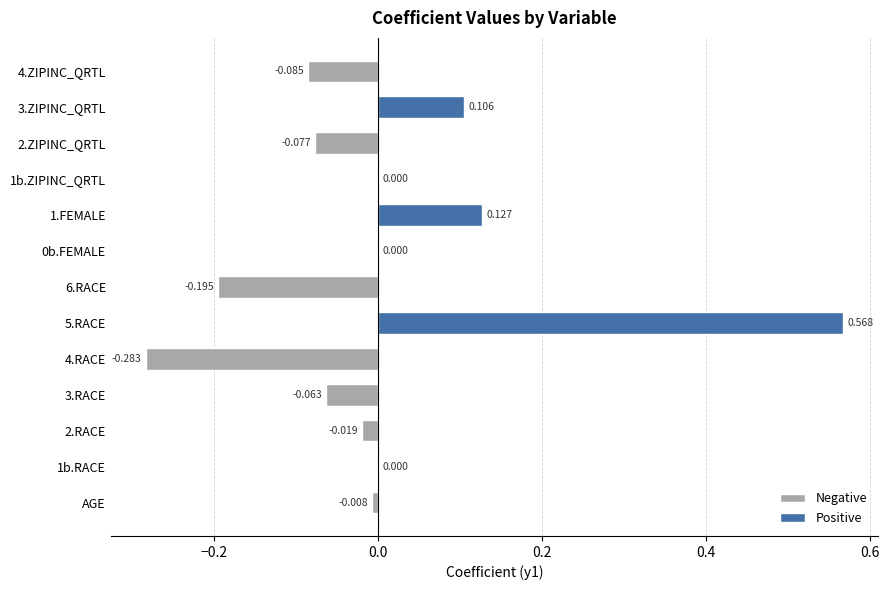

The value at 2.RACE is -0.0. True or false?

True